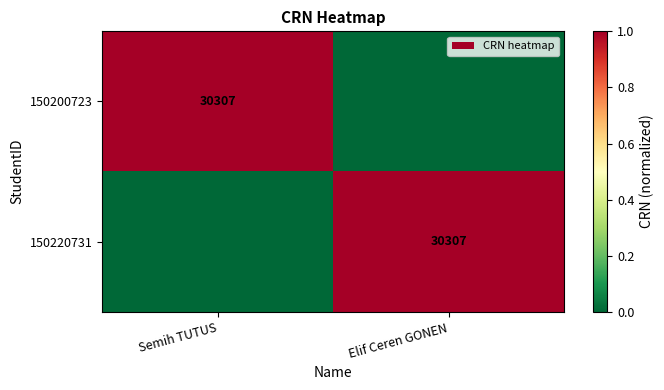

The value of 150200723 at Semih TUTUS is 30307. True or false?

True